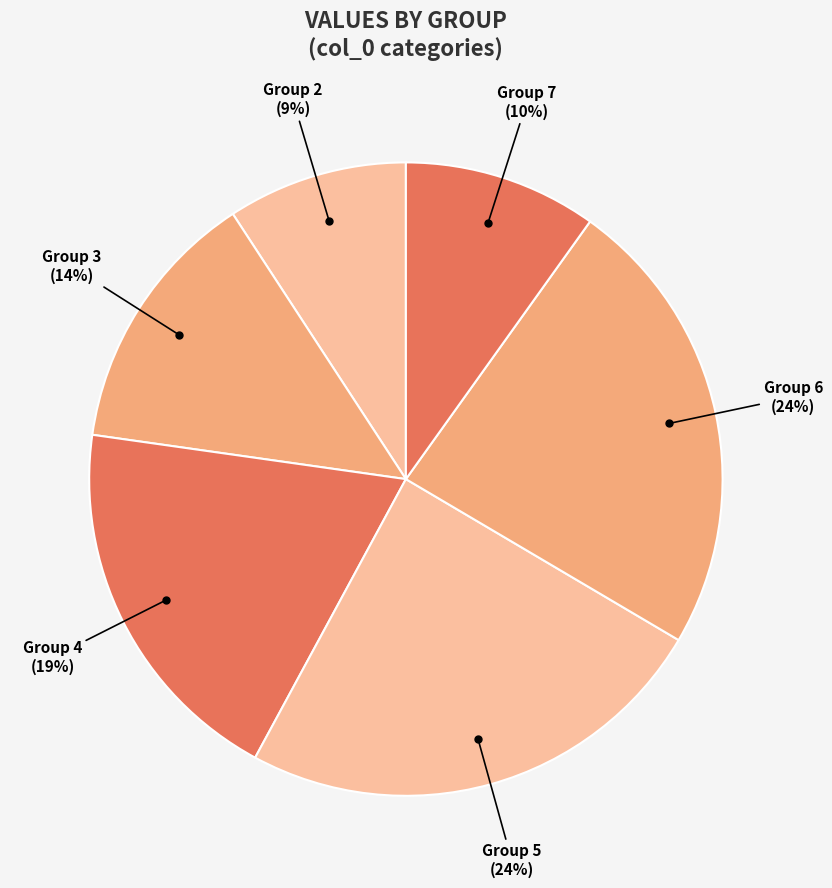

Does any single category account for the majority?

No